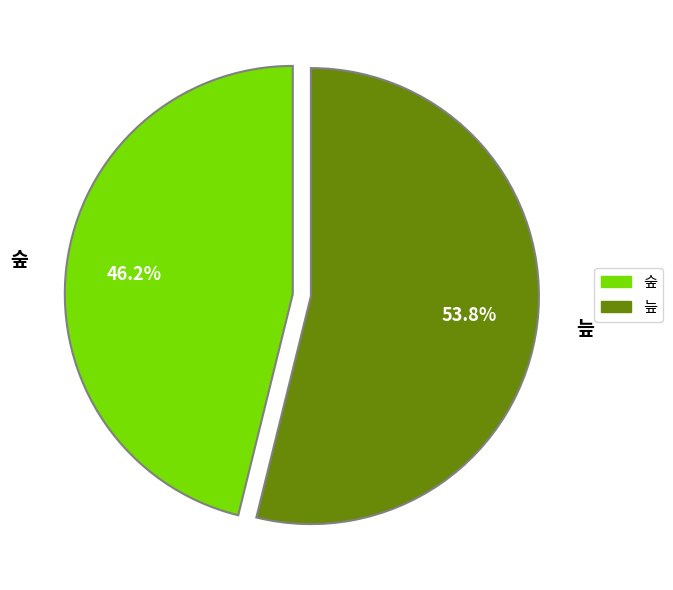

Is there a majority slice in this chart?

Yes